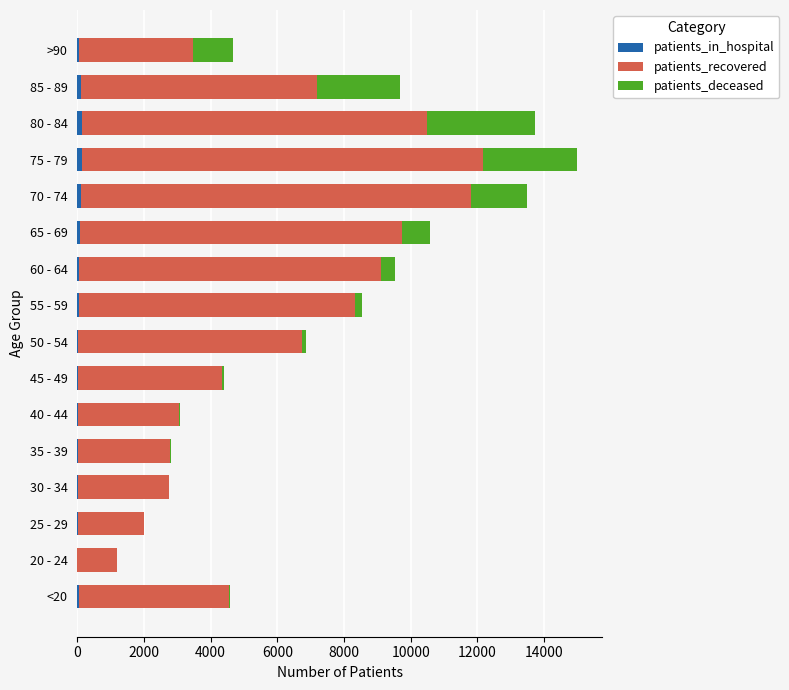

At which category is the sum across all series the highest?

75 - 79